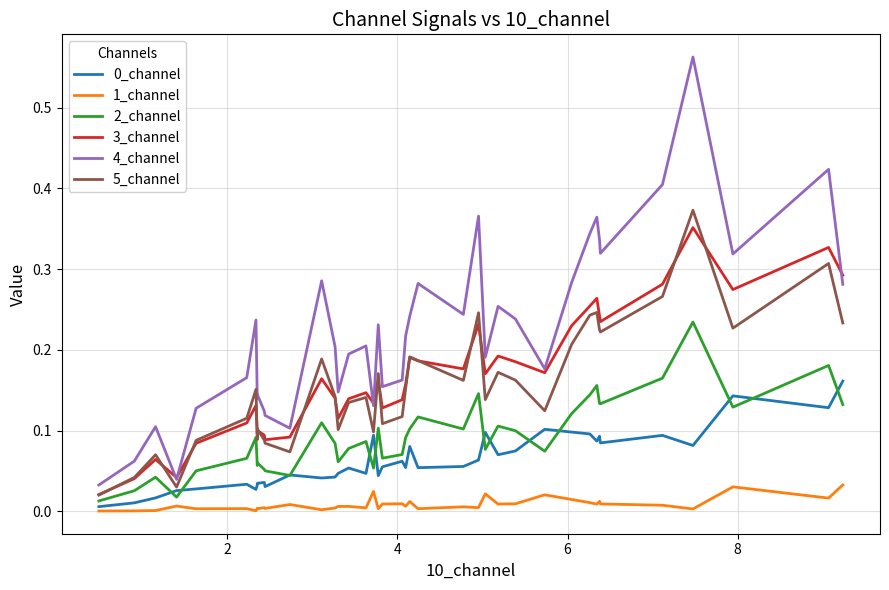

Which series has the largest total across all categories?

4_channel